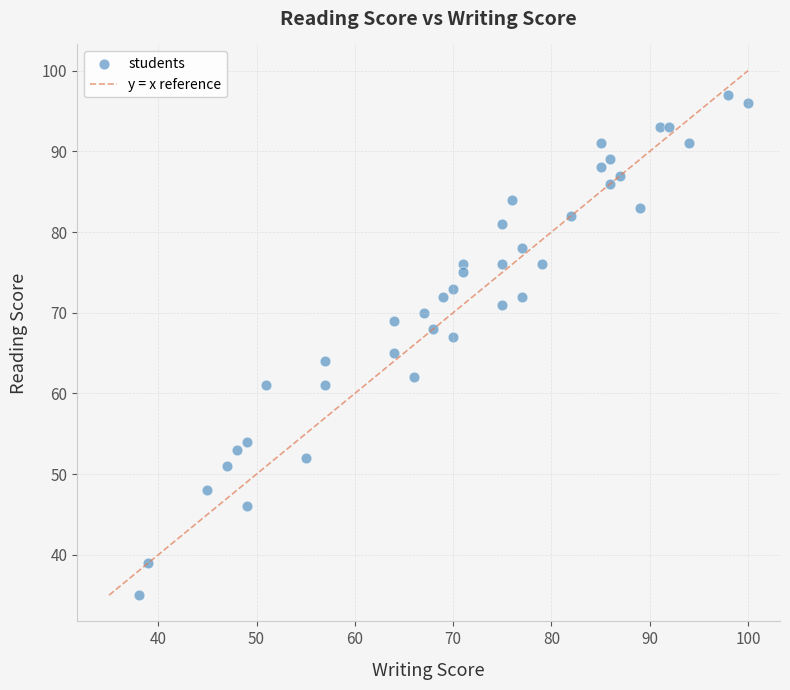

What is the range of X values (max minus min)?

62